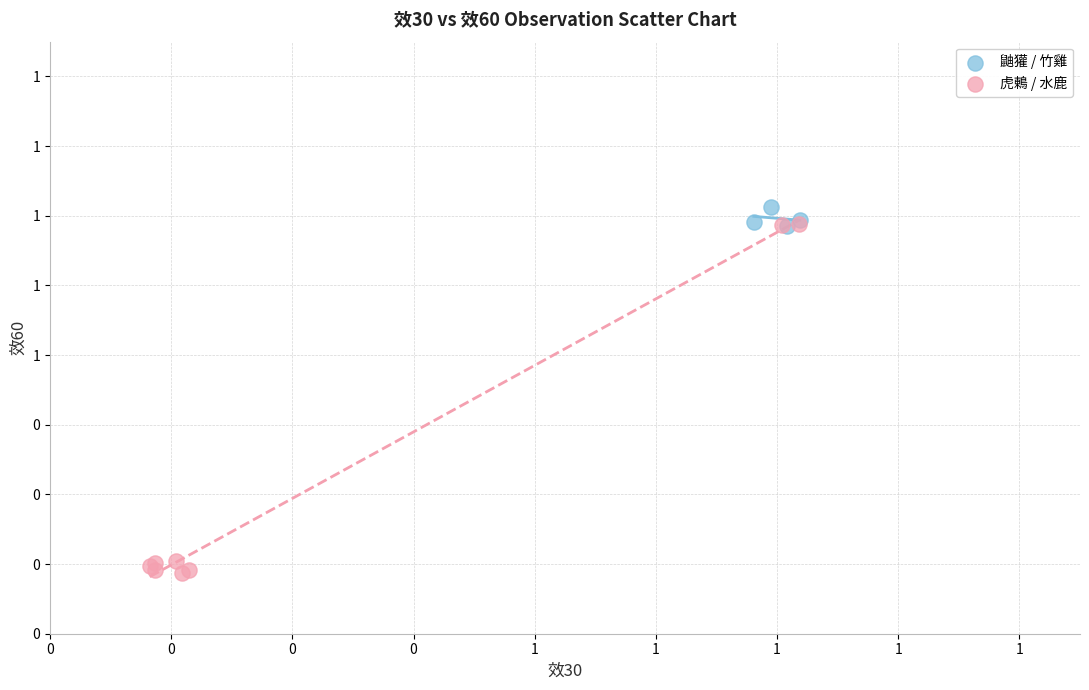

What are all the series names shown in the legend?

鼬獾 / 竹雞, 虎鶇 / 水鹿